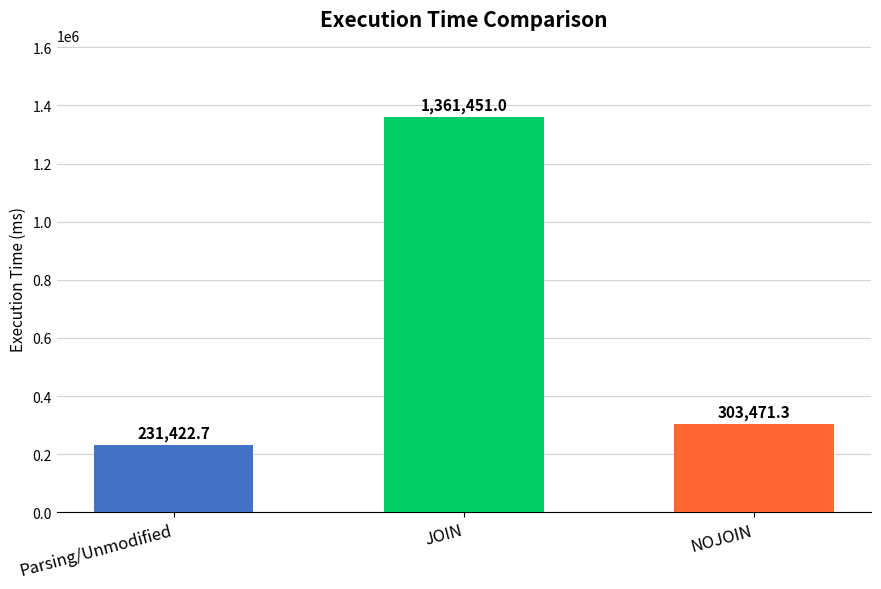

Reading left to right, list all the values displayed in this chart.

Parsing/Unmodified=231422.7	JOIN=1361451.0	NOJOIN=303471.3